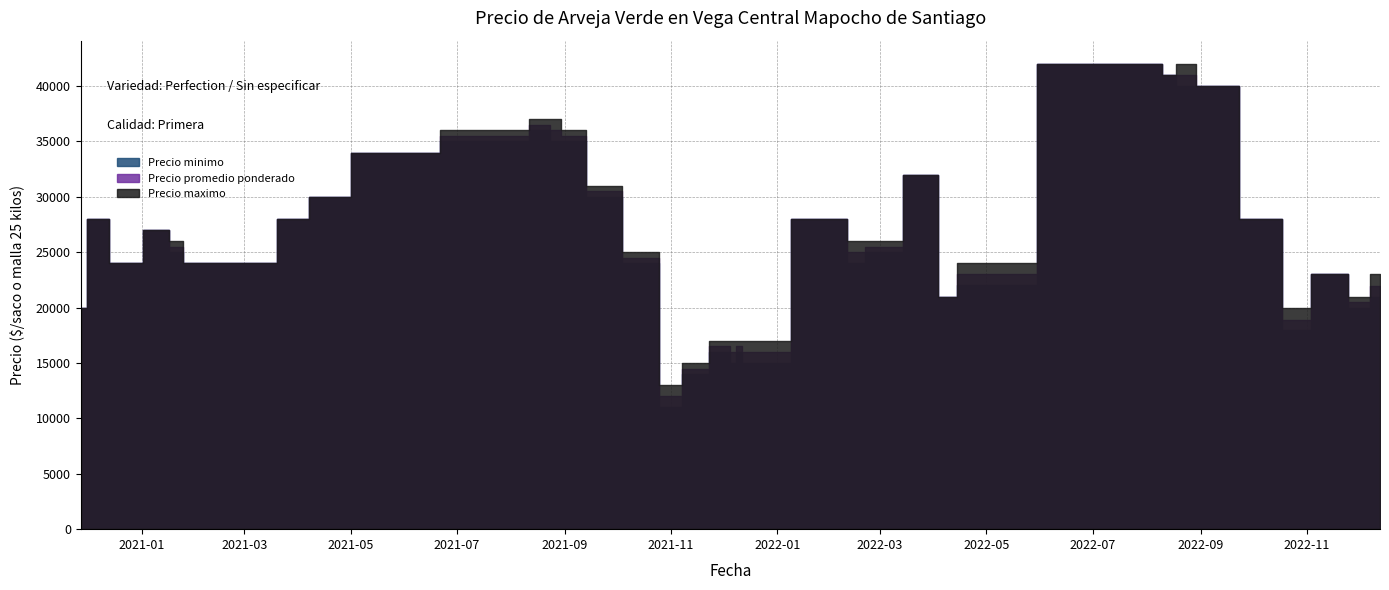

True or false: Precio minimo and Precio maximo intersect in this chart.

False